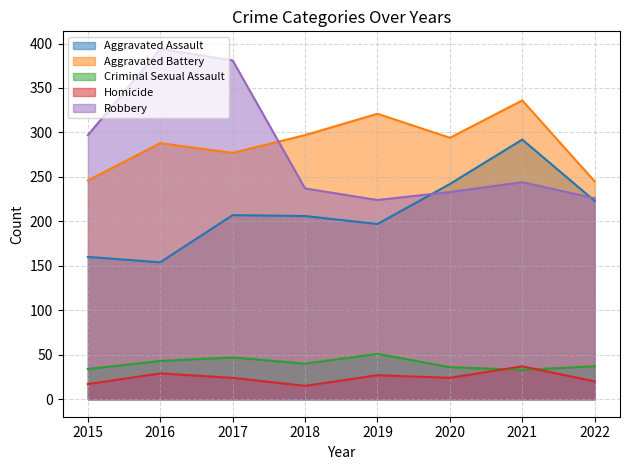

How many values in the Robbery series are below 244?

4